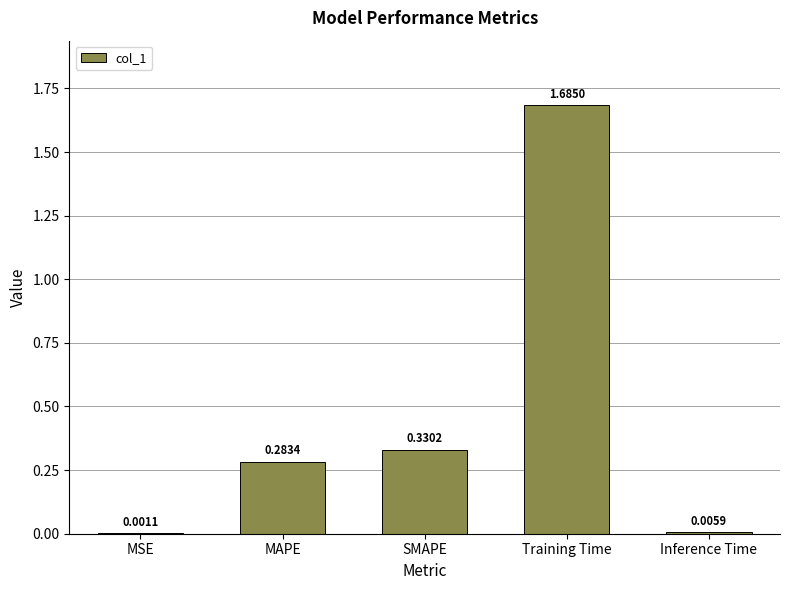

Where is the data nearest to the value 0?

MSE